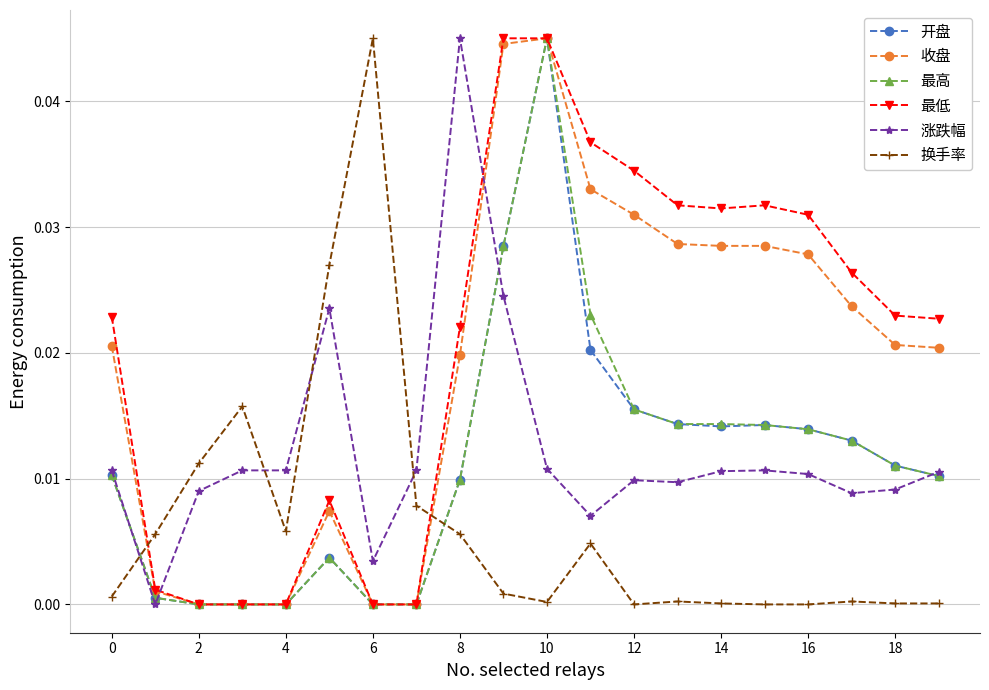

Which series ends up on top after the final intersection of 换手率 and 涨跌幅?

涨跌幅